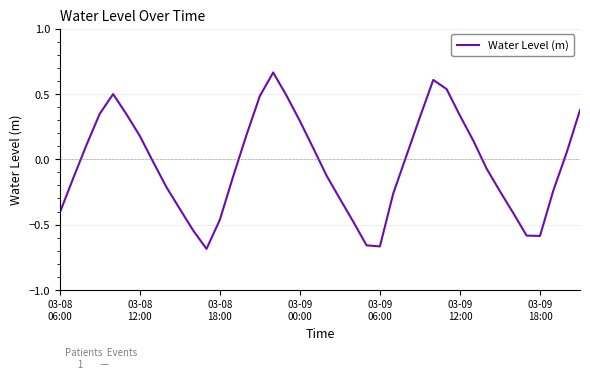

What is the sum of all values?

-1.5